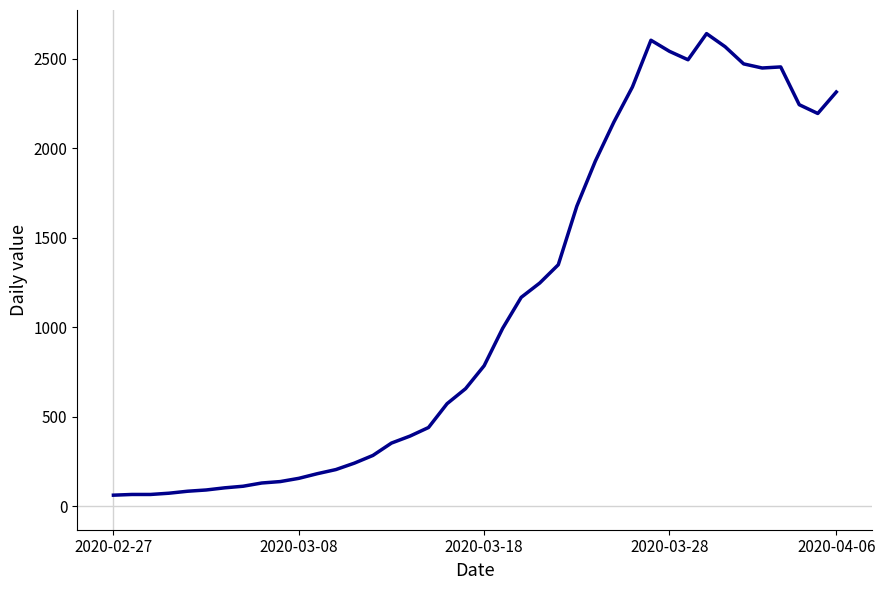

What is the minimum value shown in the chart?

61